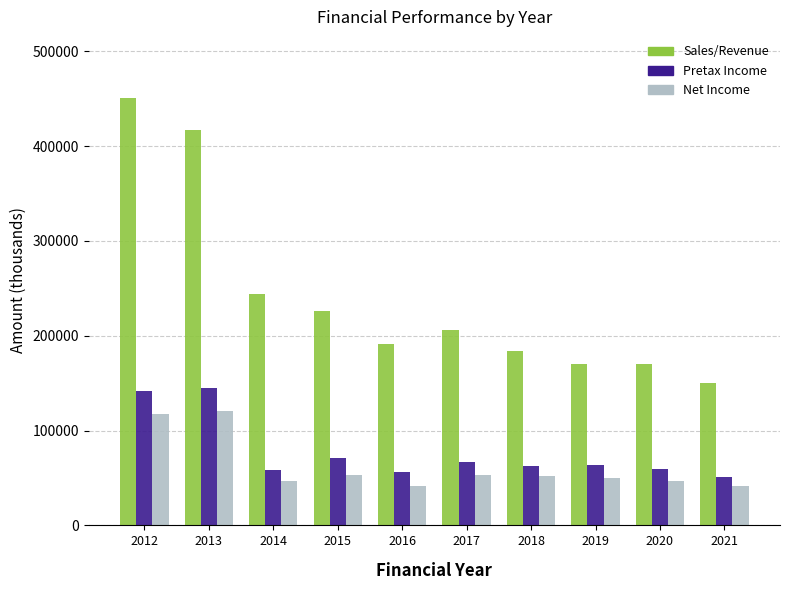

List the series in order of their peak value, highest first.

Sales/Revenue, Pretax Income, Net Income